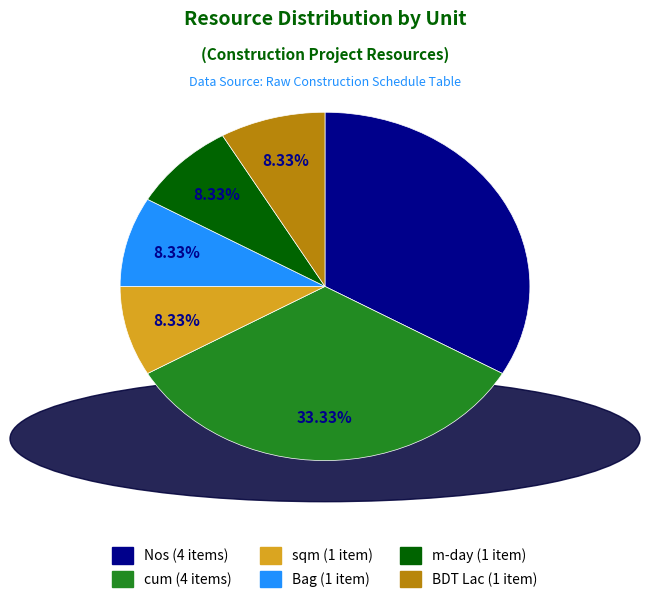

To the nearest percent, what portion does Nos represent?

33%